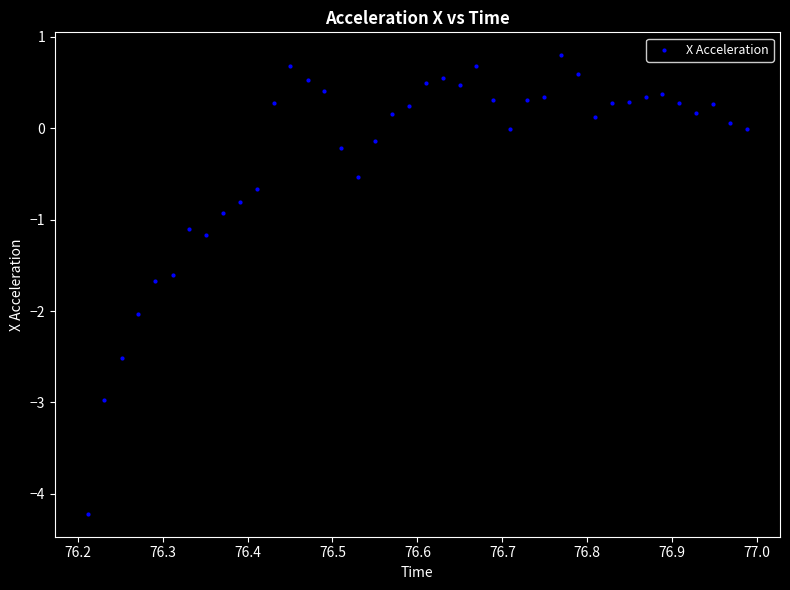

What is the range of Y values (max minus min)?

5.0